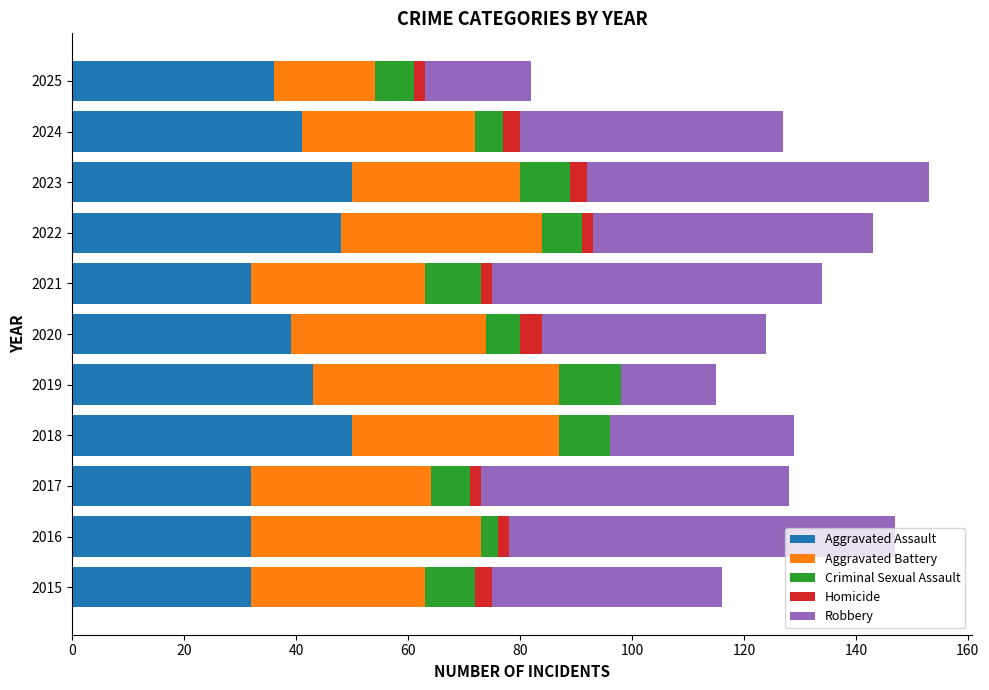

Read the Aggravated Assault value at 2018.

50